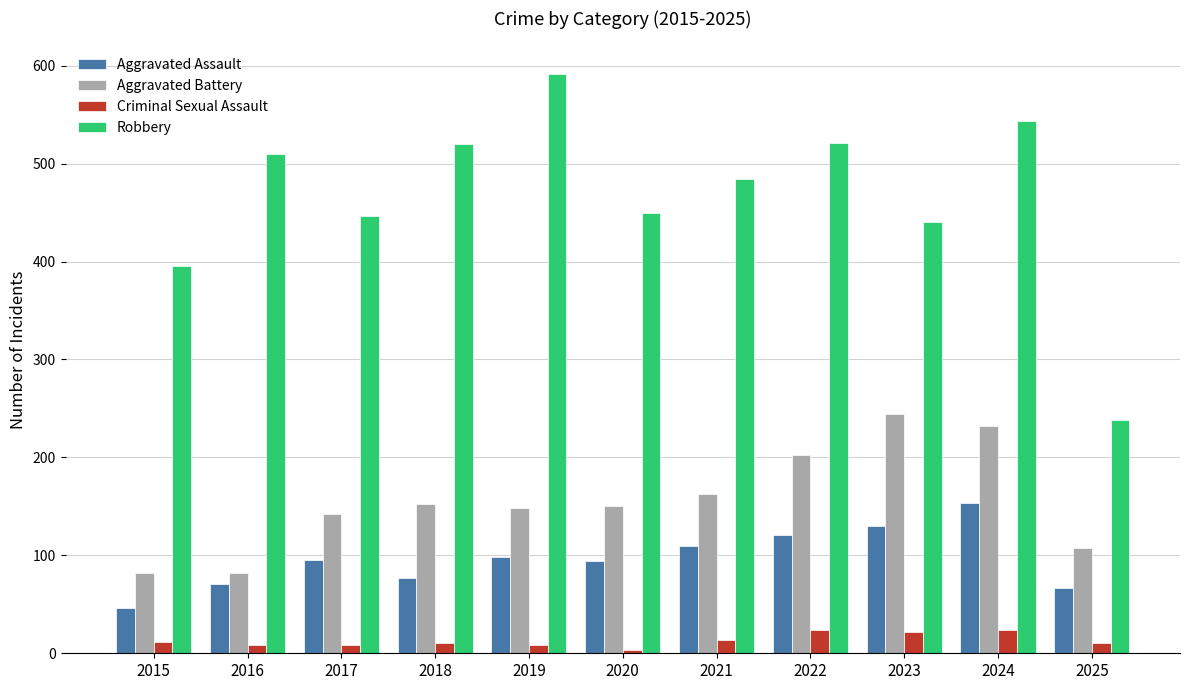

What is the maximum value for Aggravated Assault?

153